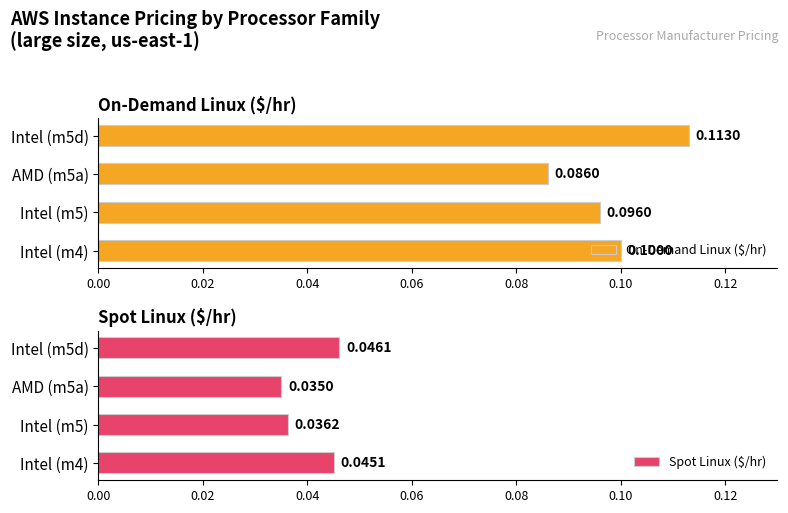

Count the On-Demand Linux ($/hr) values in the range 0 to 1.

4